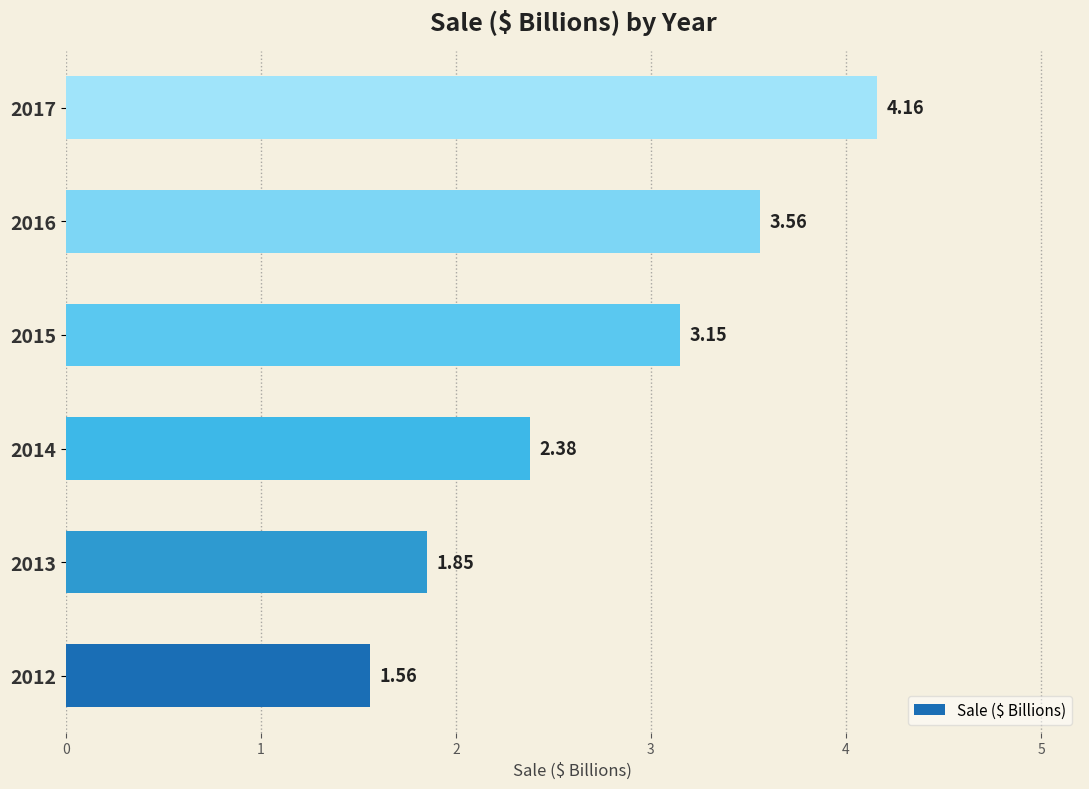

List the labels in order of value, smallest first.

2012, 2013, 2014, 2015, 2016, 2017